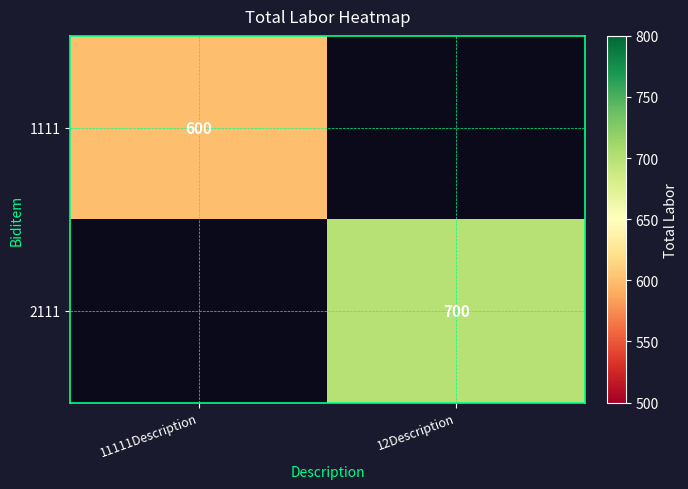

How many data points does each series have?

2